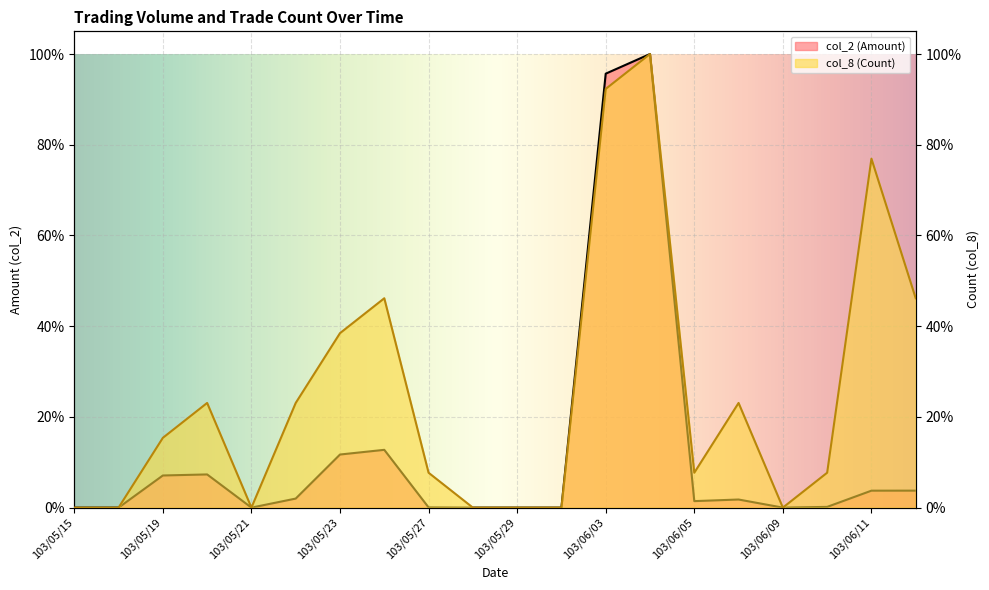

Which series changed the most between 103/05/19 and 103/05/21?

col_8 (Count)